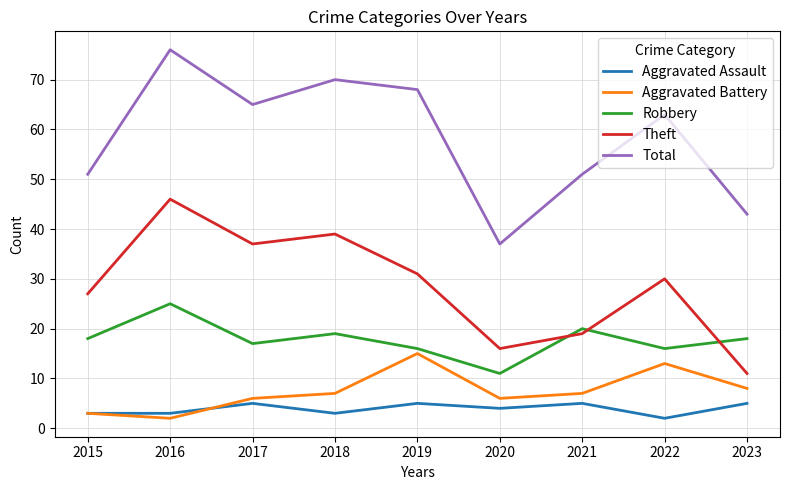

At which label does Robbery reach its peak?

2016